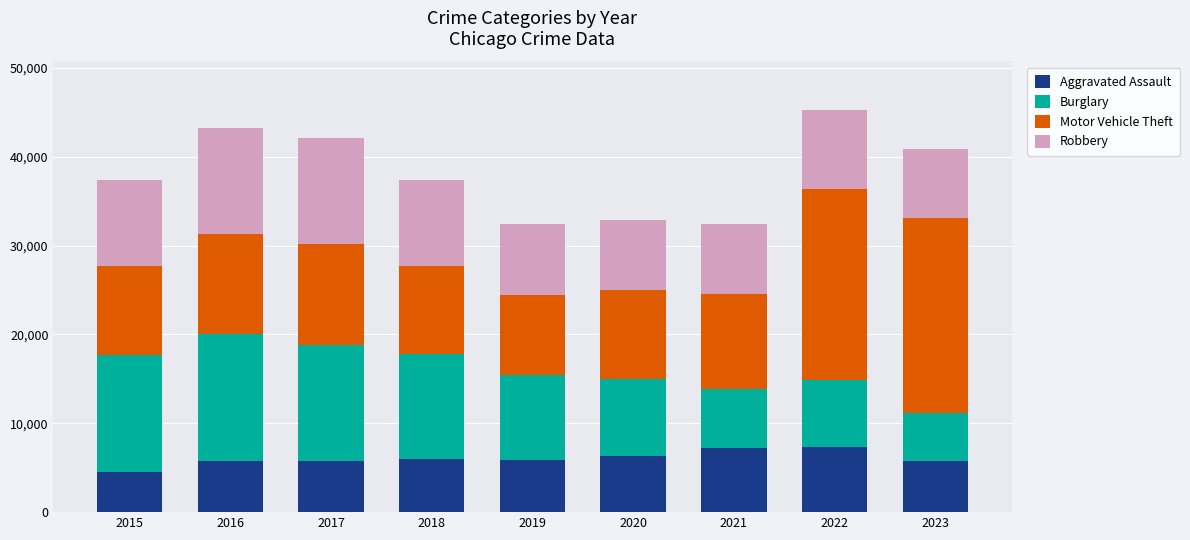

The Aggravated Assault series shows 1286 at 2017. True or false?

False